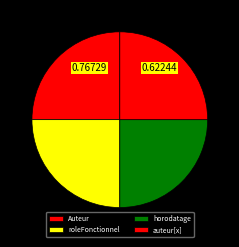

Count the number of slices in the pie.

4